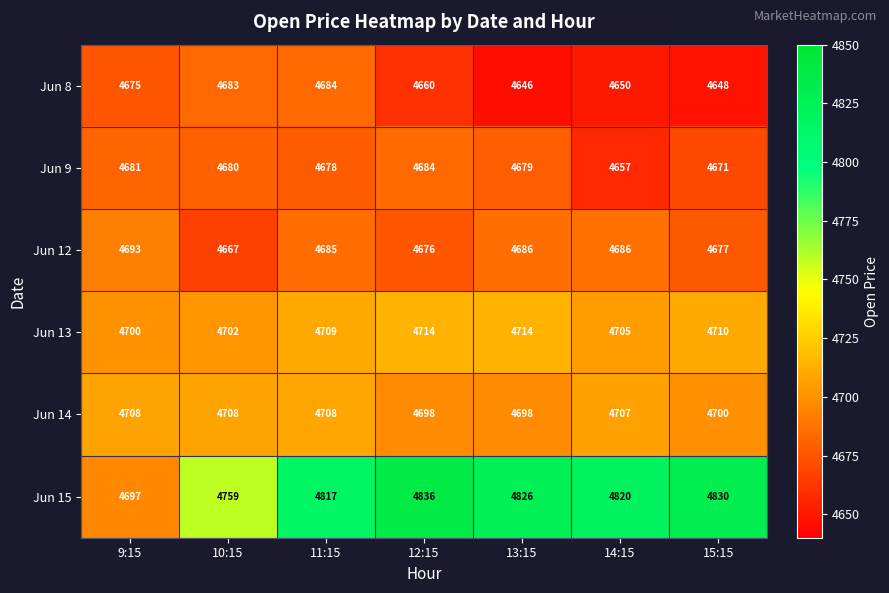

Is it true that Jun 12 equals 961 at 15:15?

False